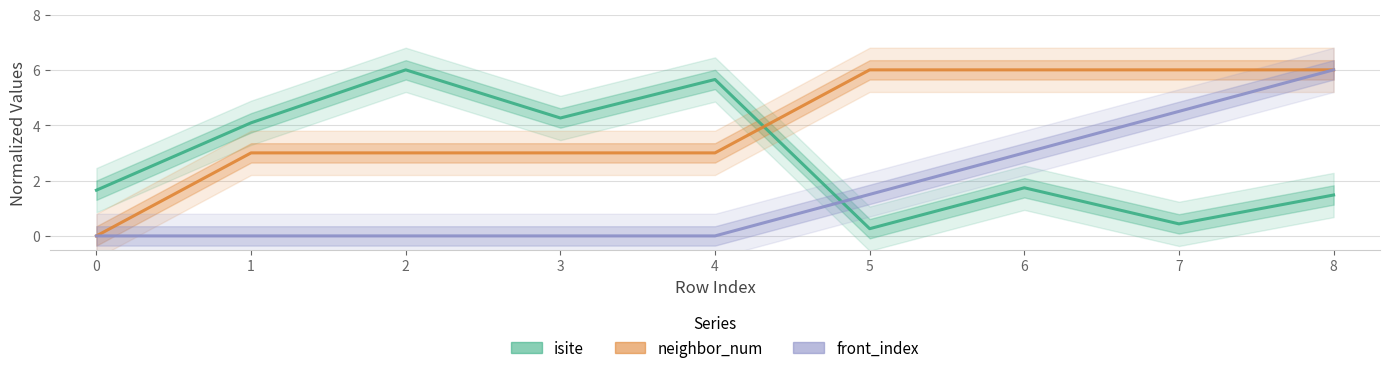

What is the average value of the front_index series?

1.7